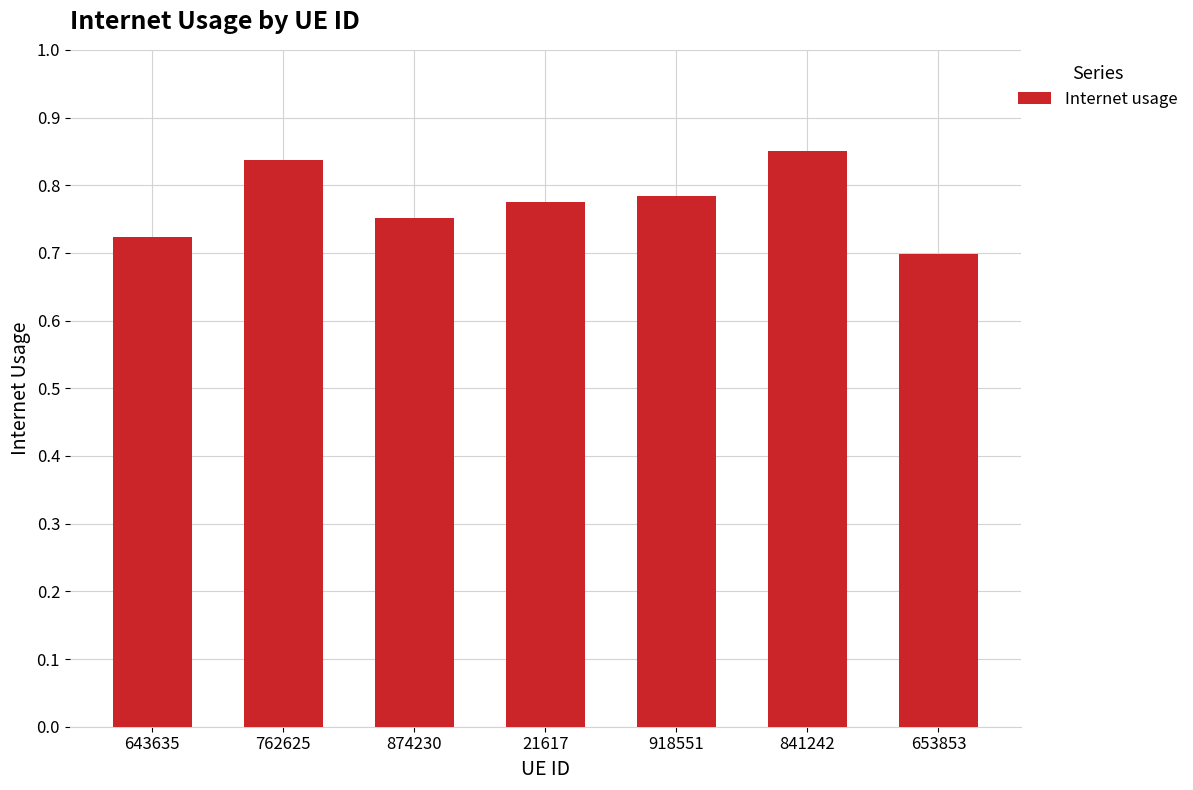

What is the label of the 1st bar from the left?

643635